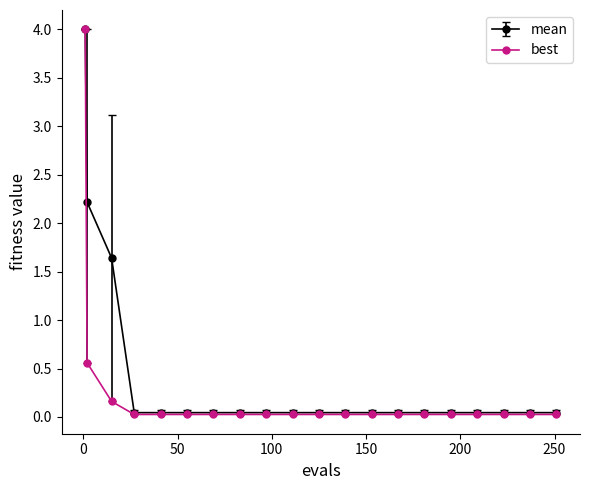

At how many categories does at least one series exceed 1?

3